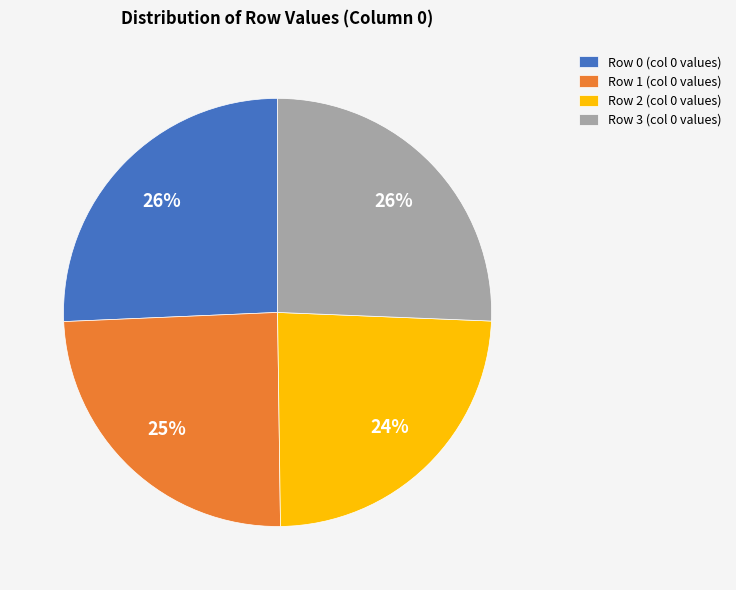

True or false: Row 3 (col 0 values) accounts for 26% of the total.

True